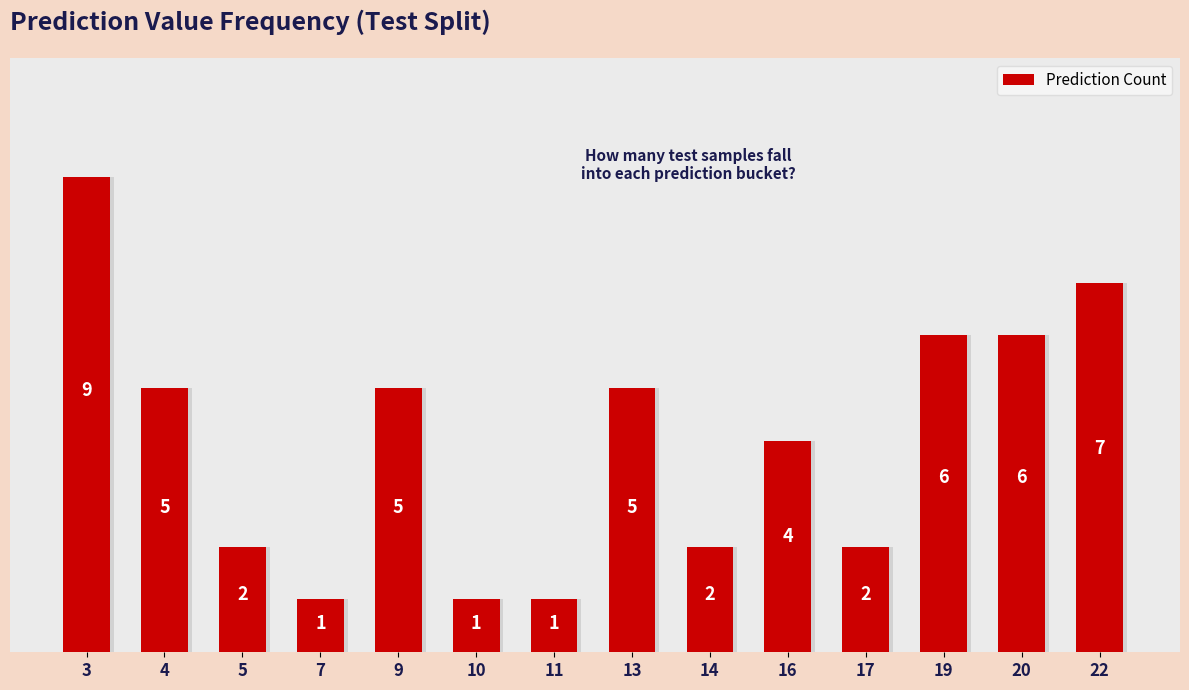

What is the ratio of the value at 13 to the value at 20?

0.8